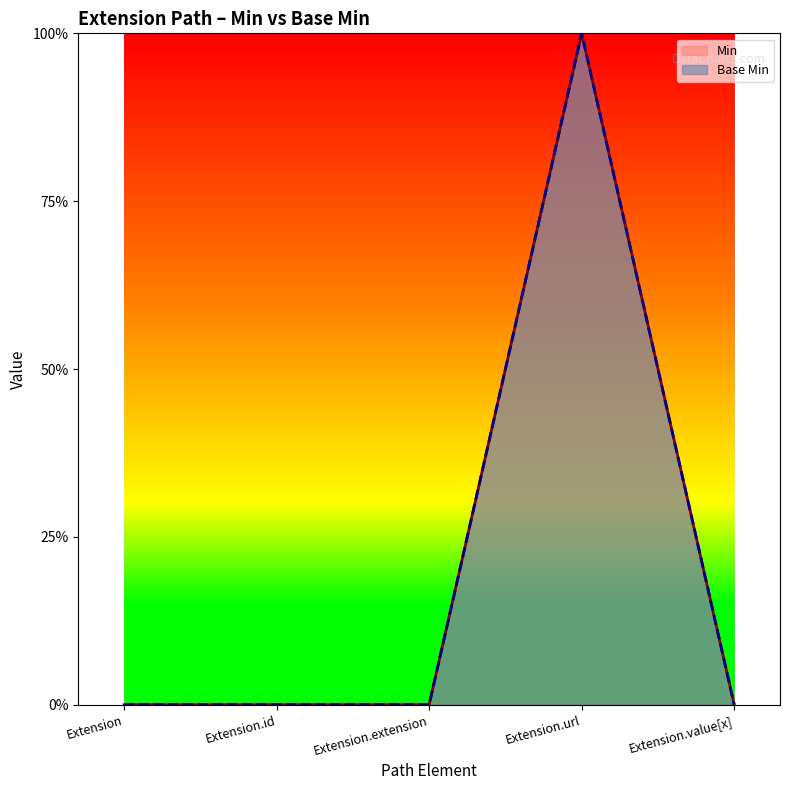

Reading left to right, what are all the values shown in this chart?

Min: 0	0	0	1	0
Base Min: 0	0	0	1	0